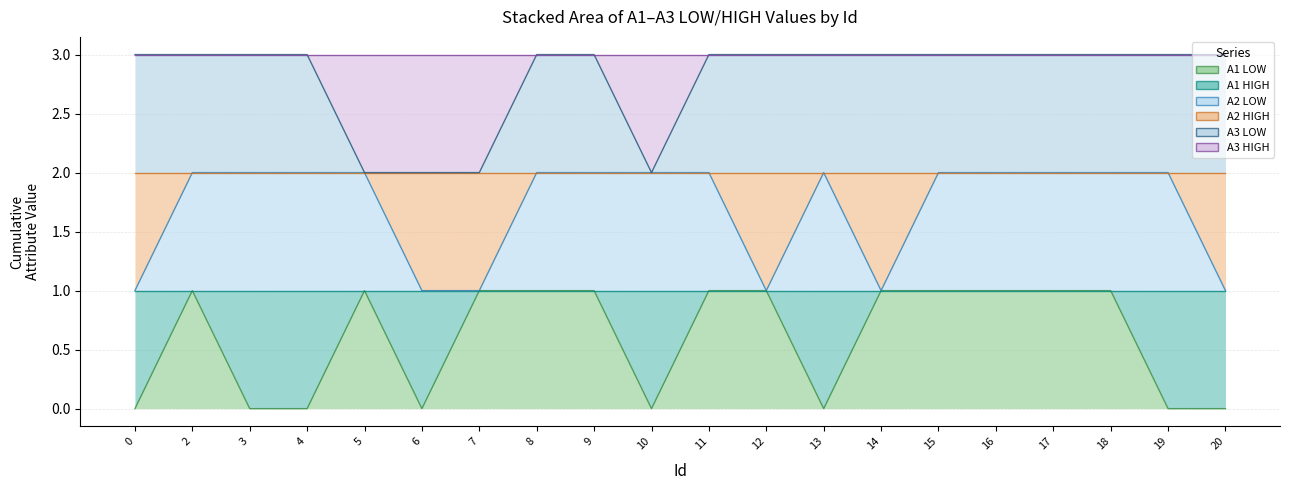

True or false: A3 LOW and A2 LOW cross at least once.

False